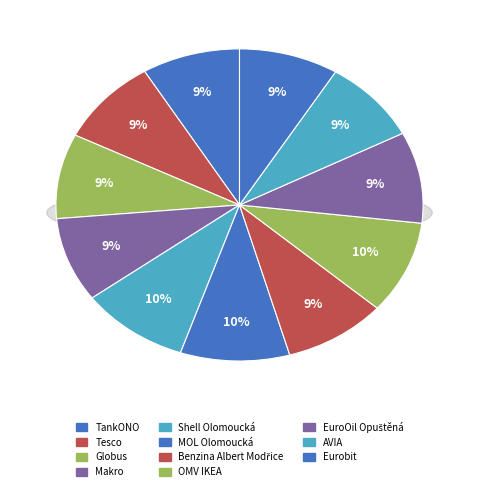

The EuroOil Opuštěná slice represents 9% of the pie. True or false?

True